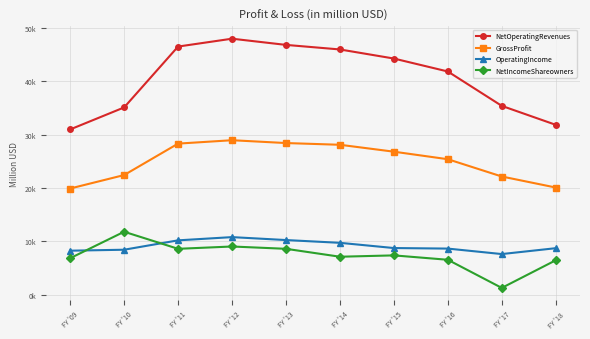

What is the value of the GrossProfit point at the 7th from the left?

26812